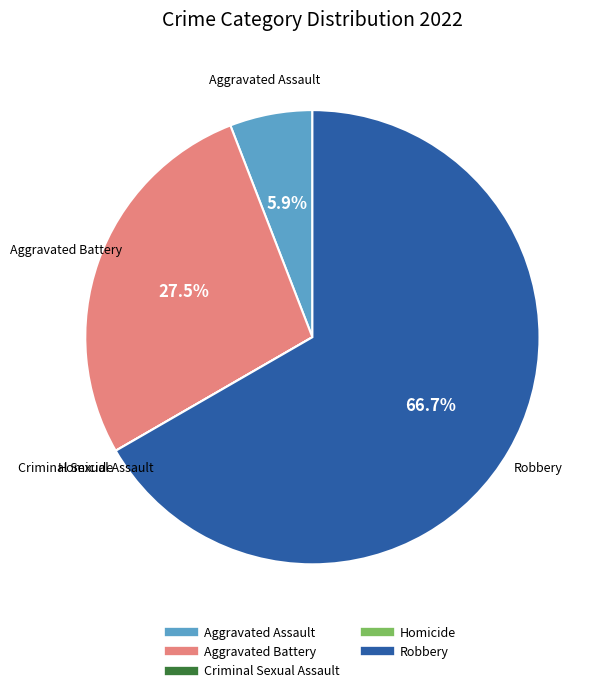

Which has a higher value, Aggravated Battery or Aggravated Assault?

Aggravated Battery